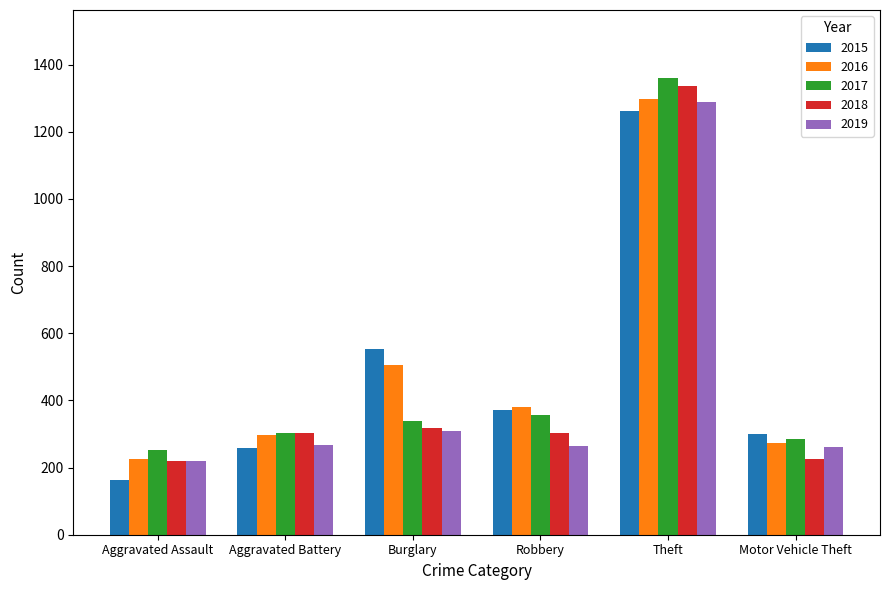

Which label corresponds to the smallest value in the chart?

Aggravated Assault